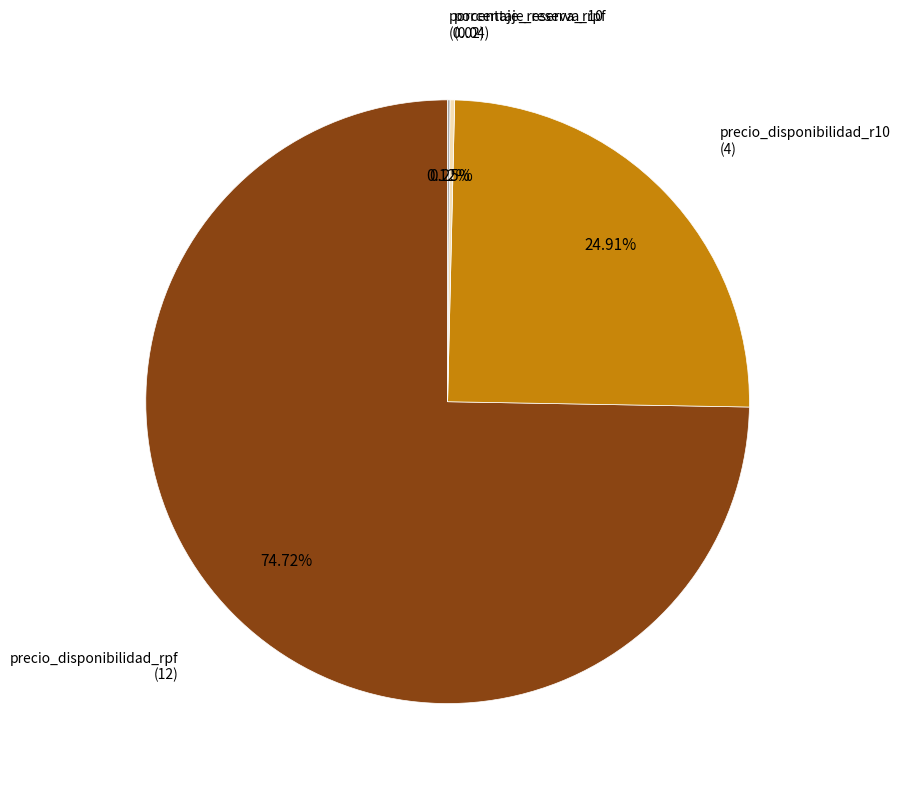

Does any single category account for the majority?

Yes